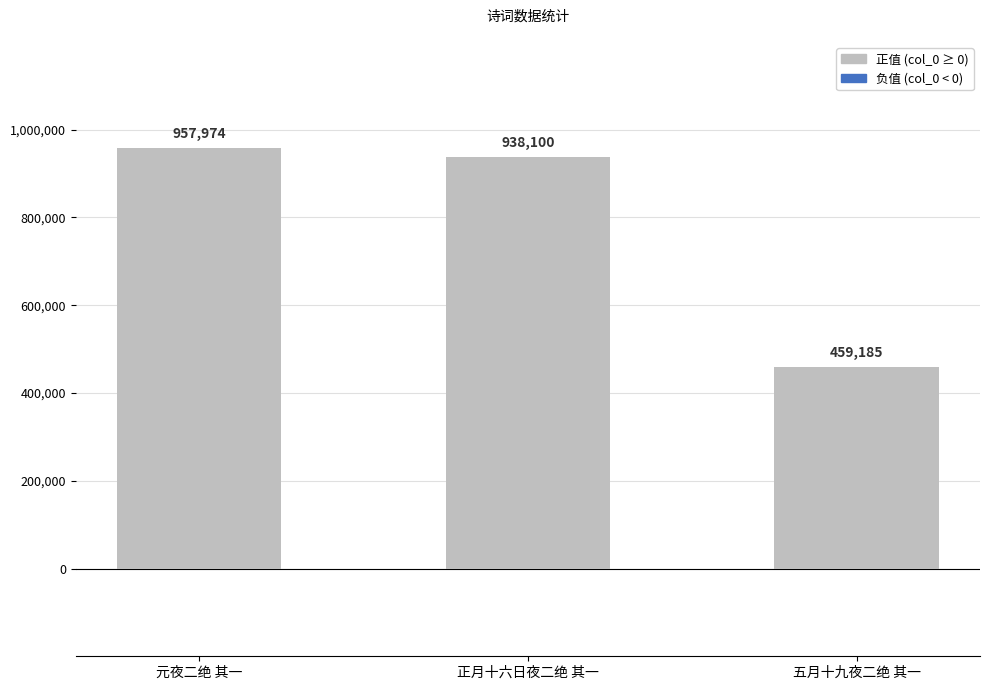

Approximately how many times larger is the value at 正月十六日夜二绝 其一 compared to 元夜二绝 其一?

1.0